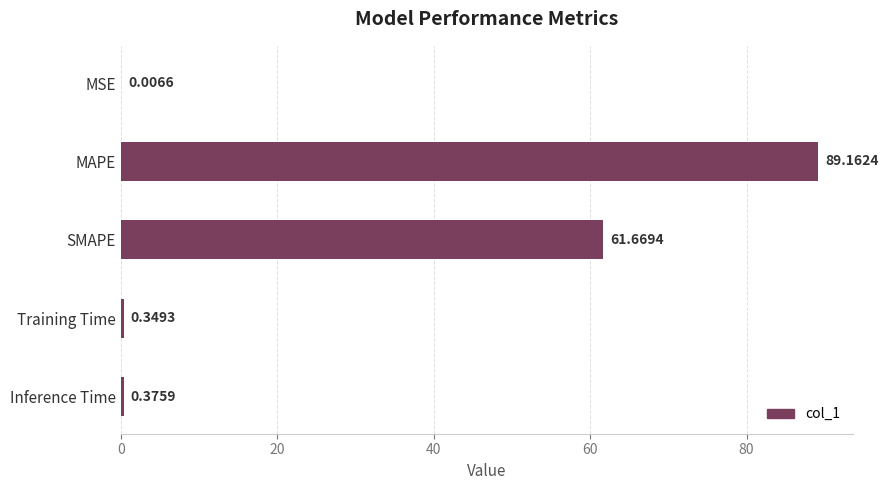

At which label is the value closest to 44?

SMAPE